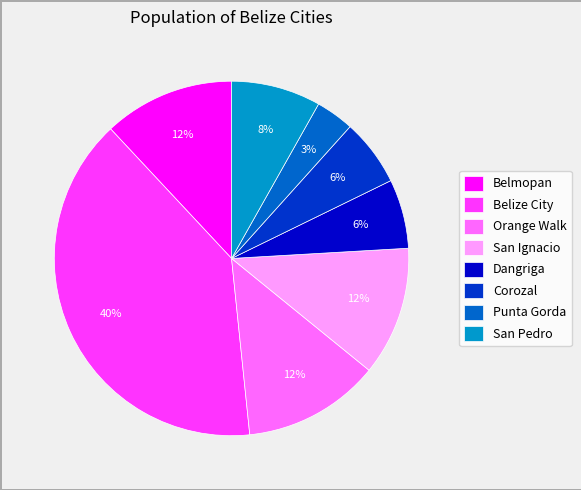

Count the number of slices in the pie.

8